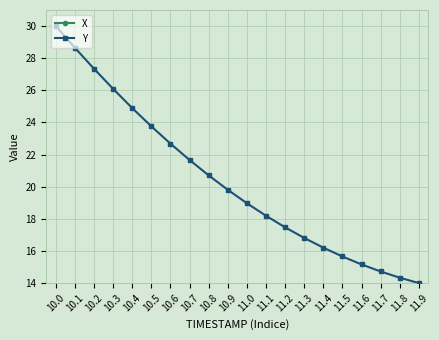

True or false: Y has more than 0 points higher than both neighbors.

False